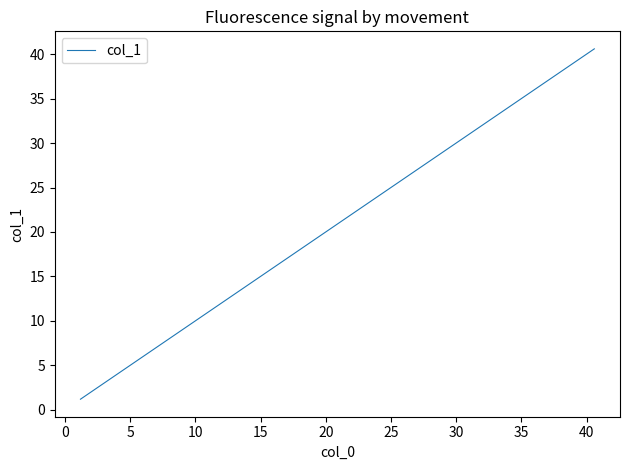

What is the smallest value displayed?

1.2